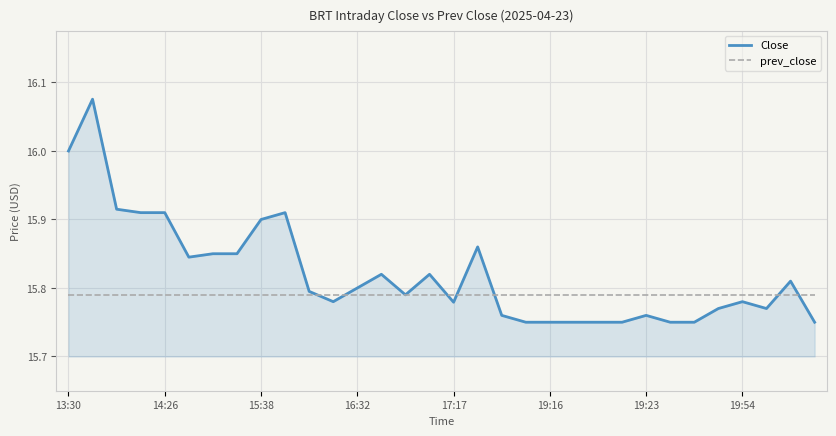

Which series has the widest spread of values?

Close